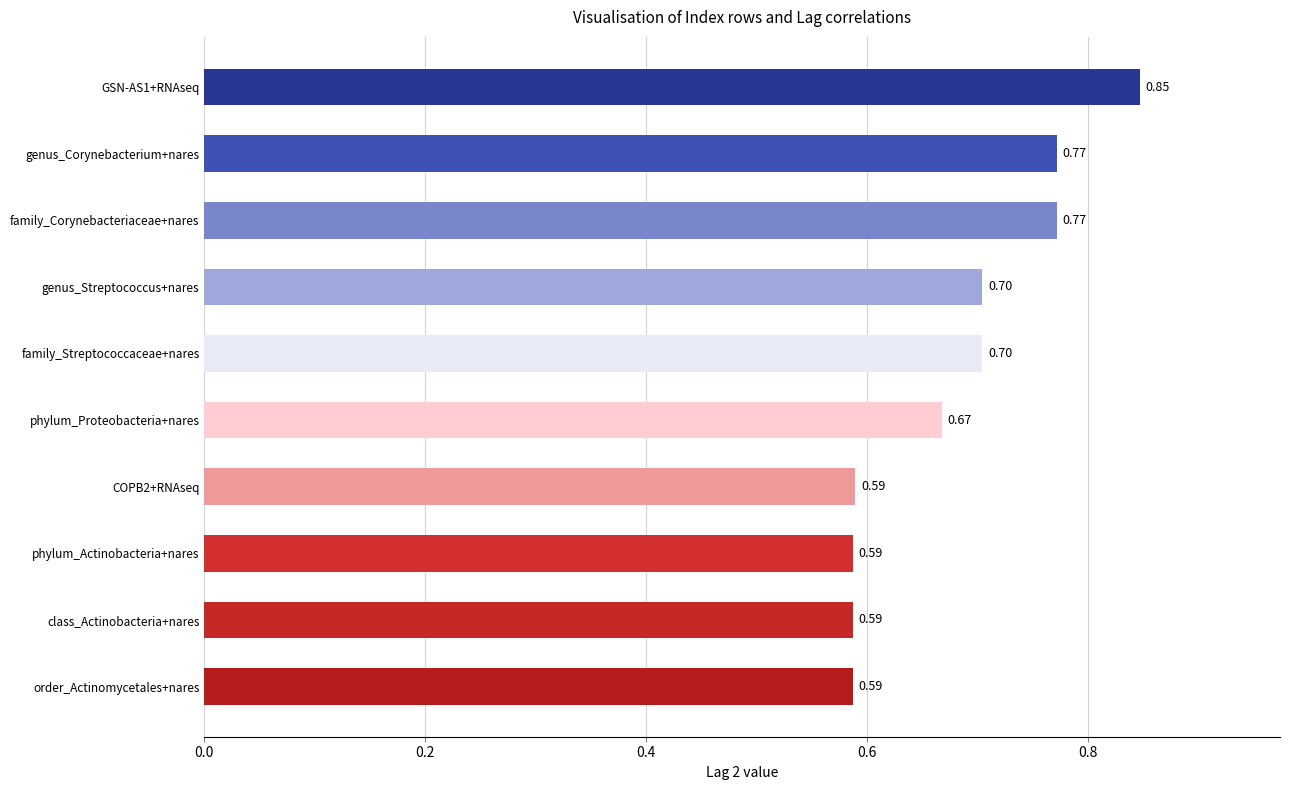

Which has a higher value, order_Actinomycetales+nares or genus_Corynebacterium+nares?

genus_Corynebacterium+nares